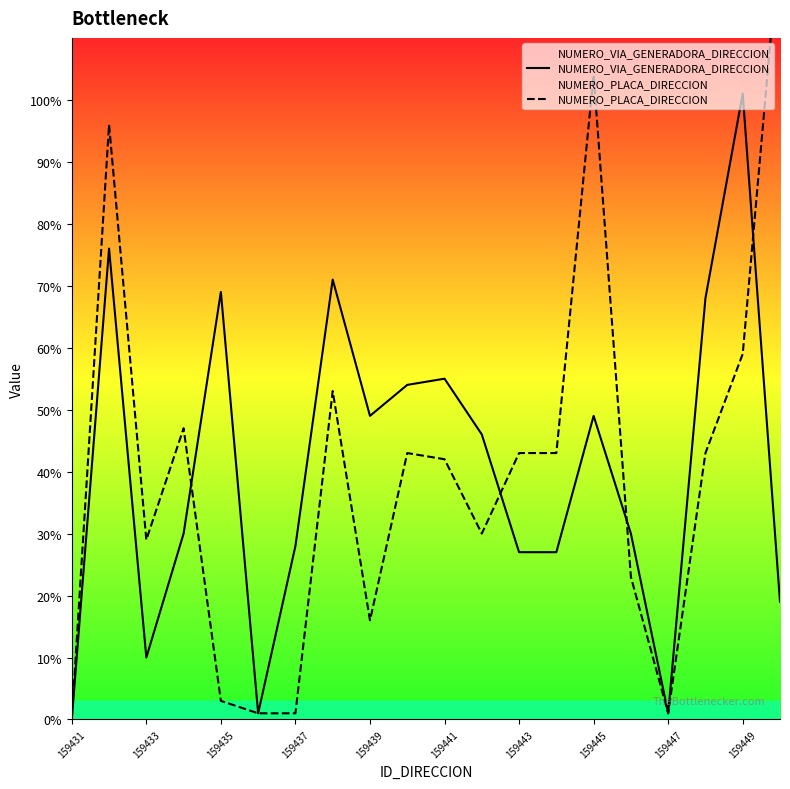

True or false: NUMERO_VIA_GENERADORA_DIRECCION and NUMERO_PLACA_DIRECCION intersect in this chart.

True